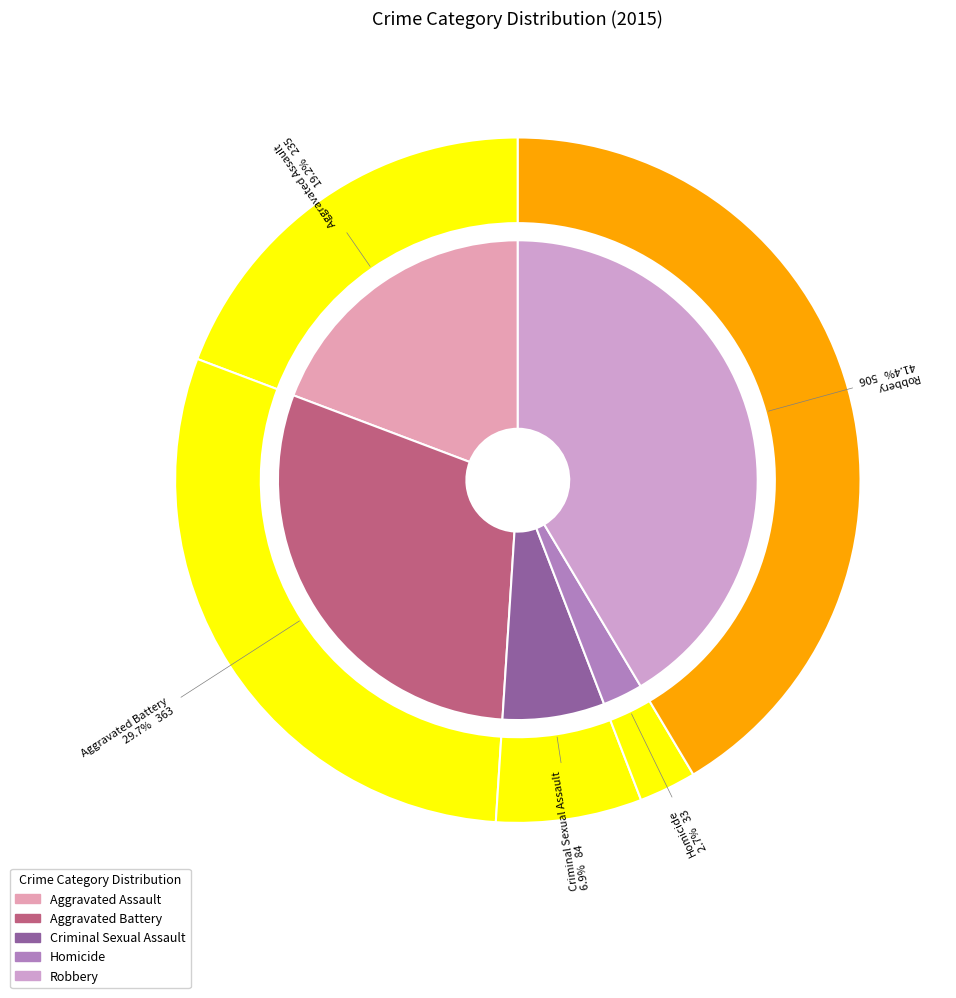

Which category has the biggest portion of the pie?

Robbery